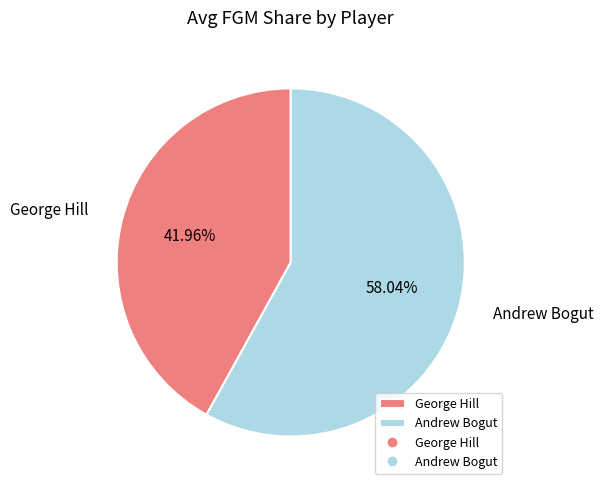

To the nearest percent, what portion does George Hill represent?

42%